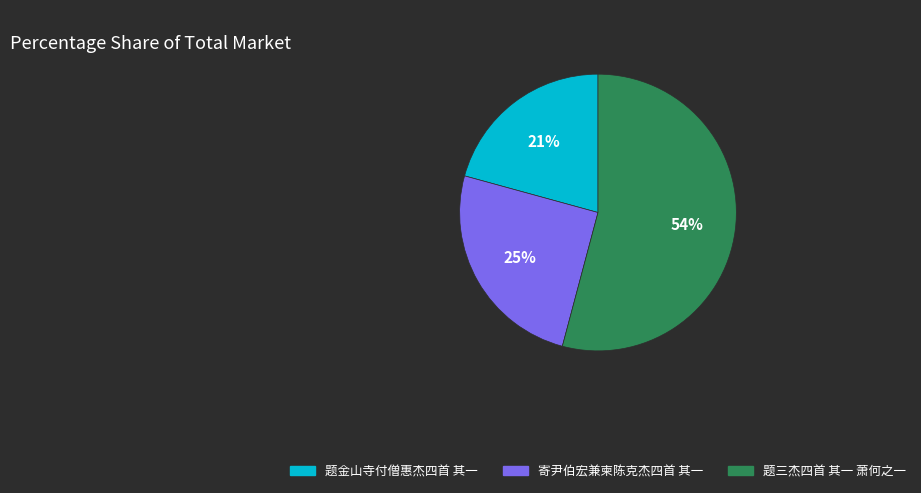

How many slices are in this pie chart?

3